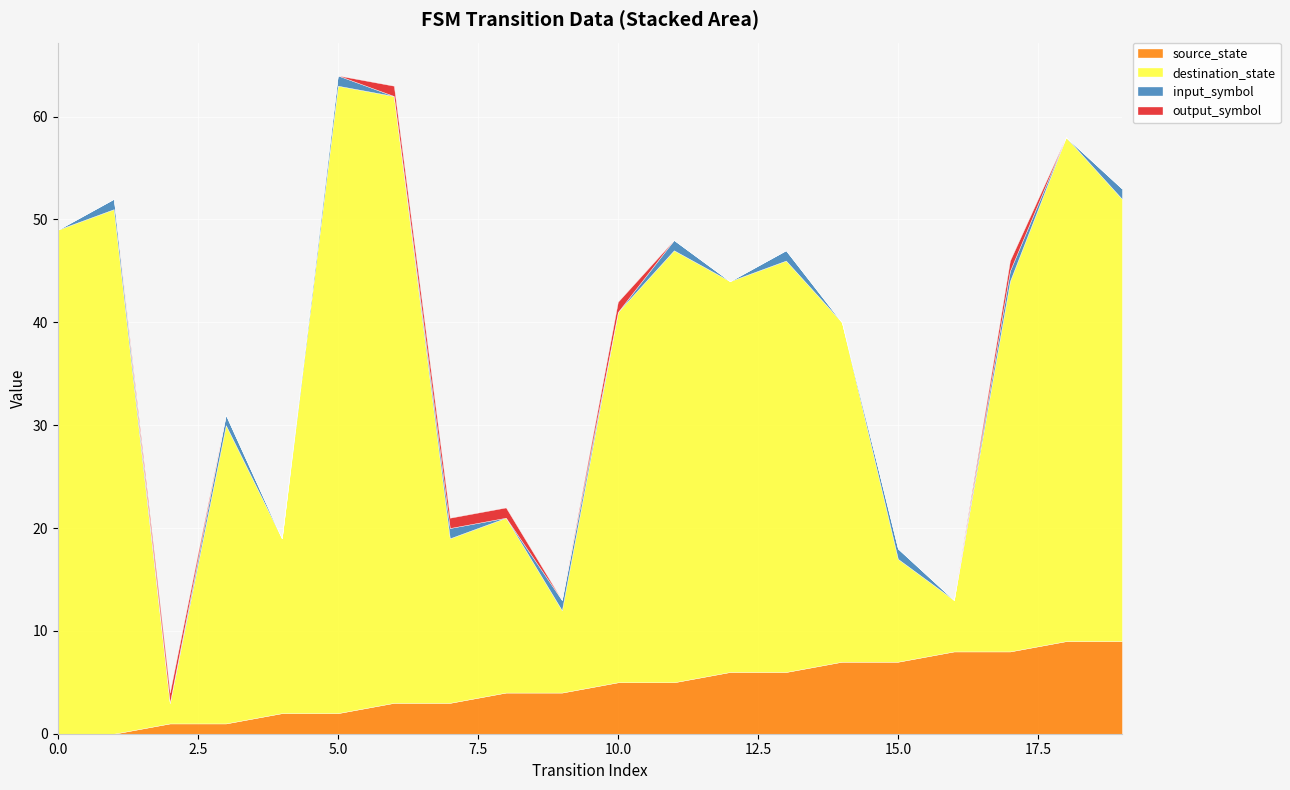

At how many categories does at least one series exceed 56?

2